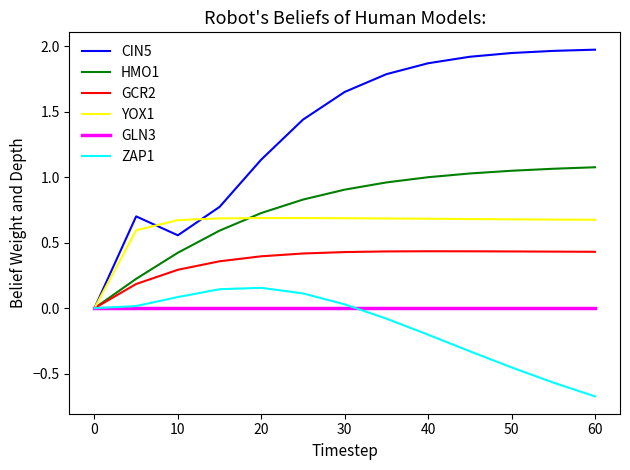

List the series in order of their peak value, lowest first.

GLN3, ZAP1, GCR2, YOX1, HMO1, CIN5